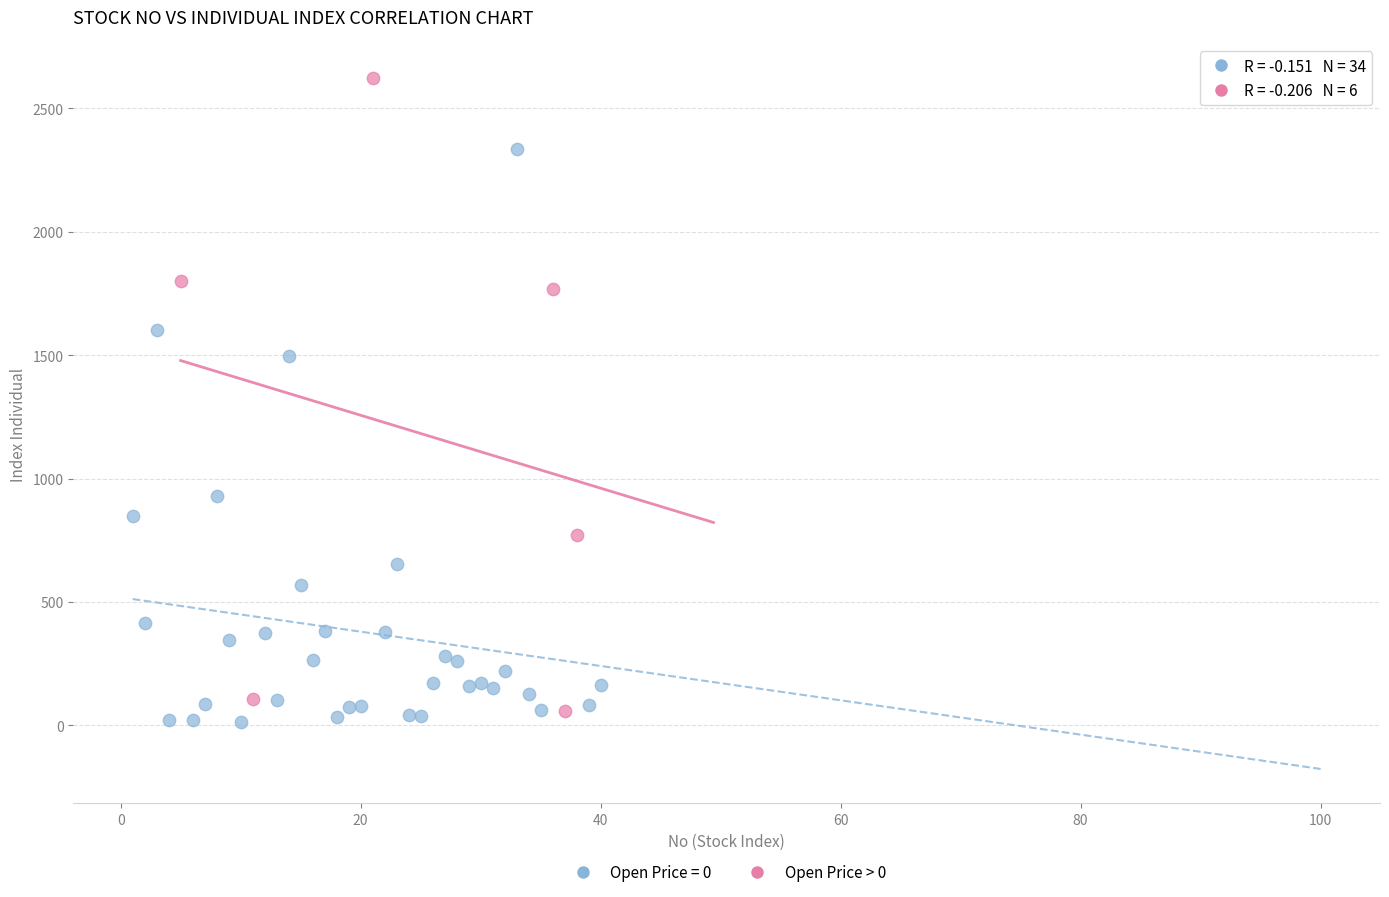

Which series has the largest Y range (max minus min)?

Open Price > 0